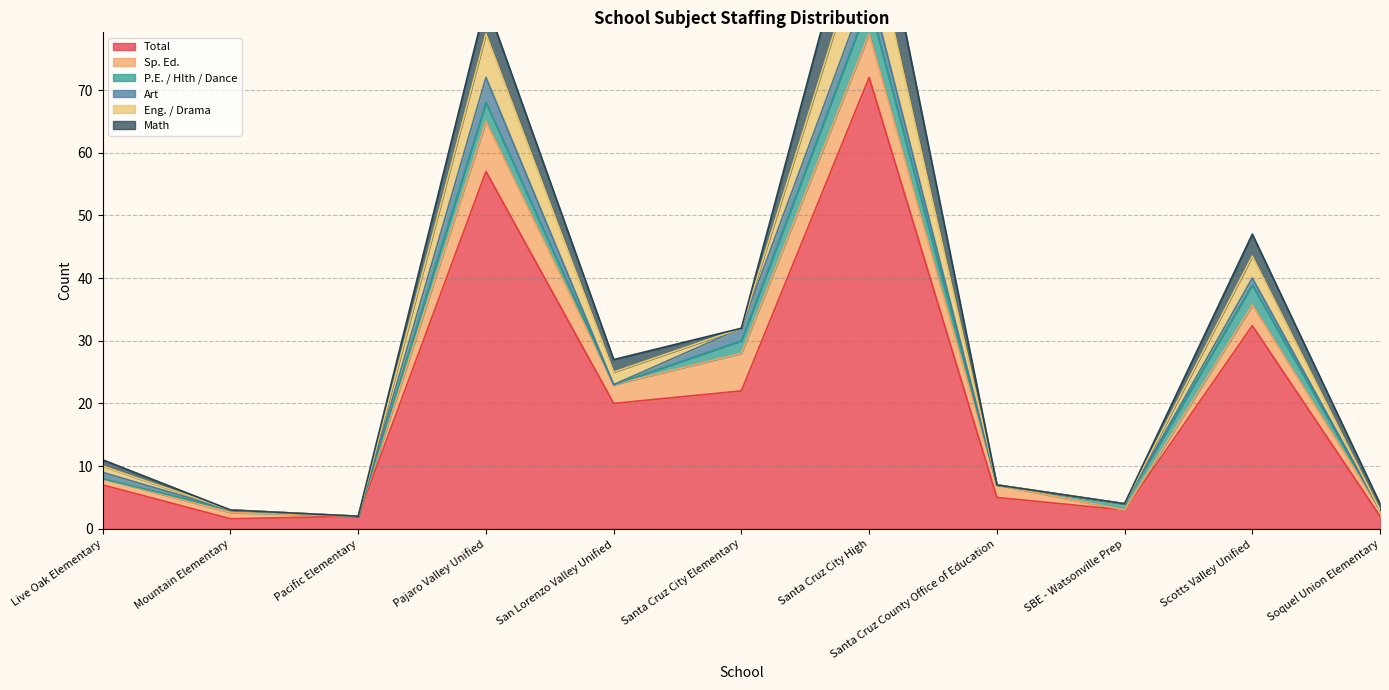

True or false: Total has a value of 2.0 at Soquel Union Elementary.

True